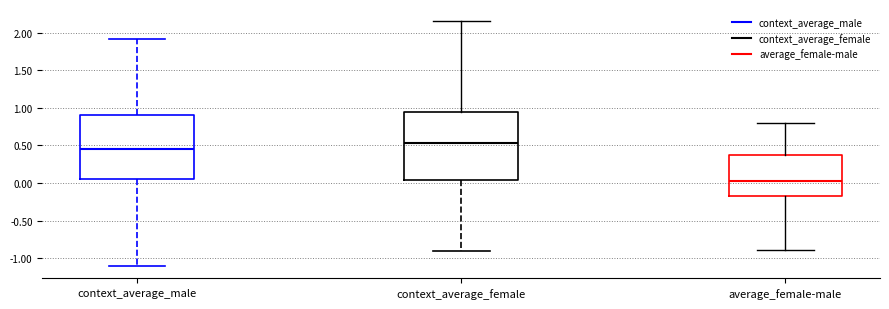

Comparing the boxes themselves (not the whiskers), which one is the tallest?

context_average_female